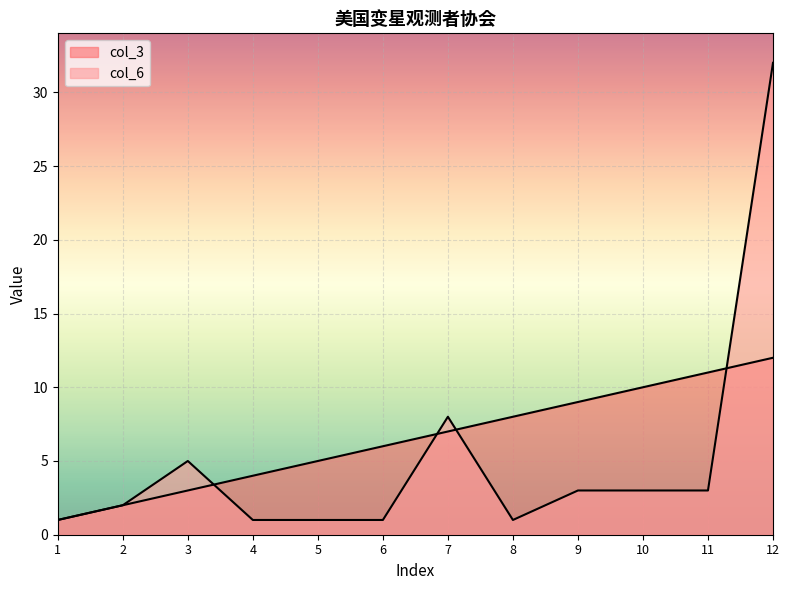

Which has a higher value, 9 or 7?

9